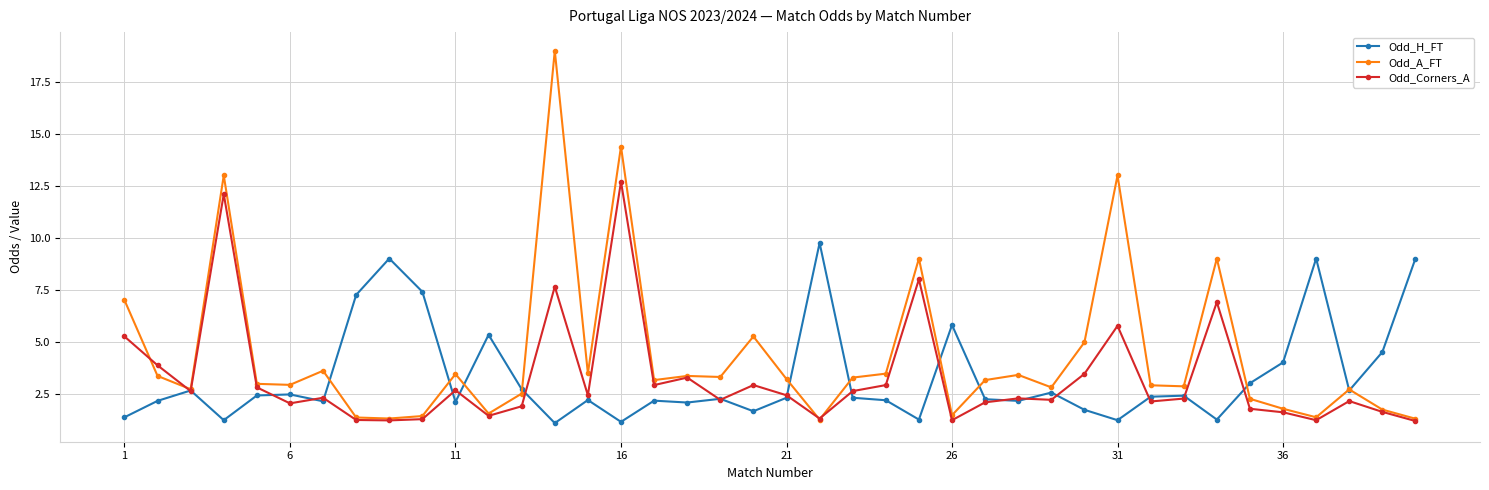

How many series are shown in this chart?

3